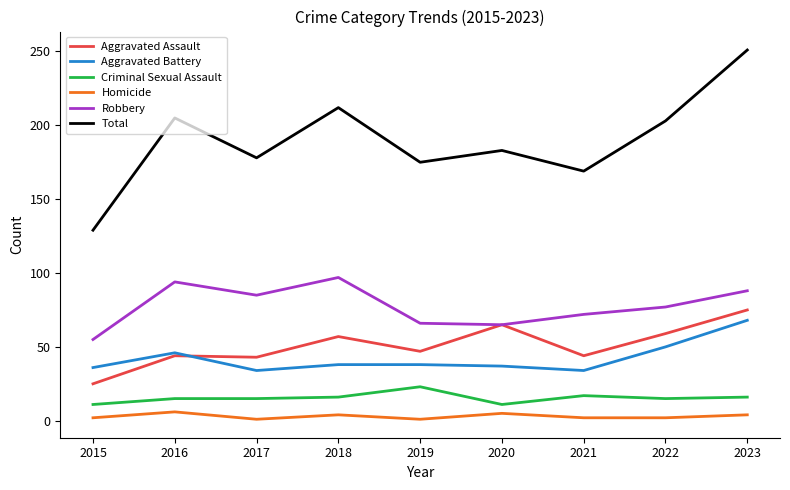

True or false: Criminal Sexual Assault has a value of 29 at 2021.

False